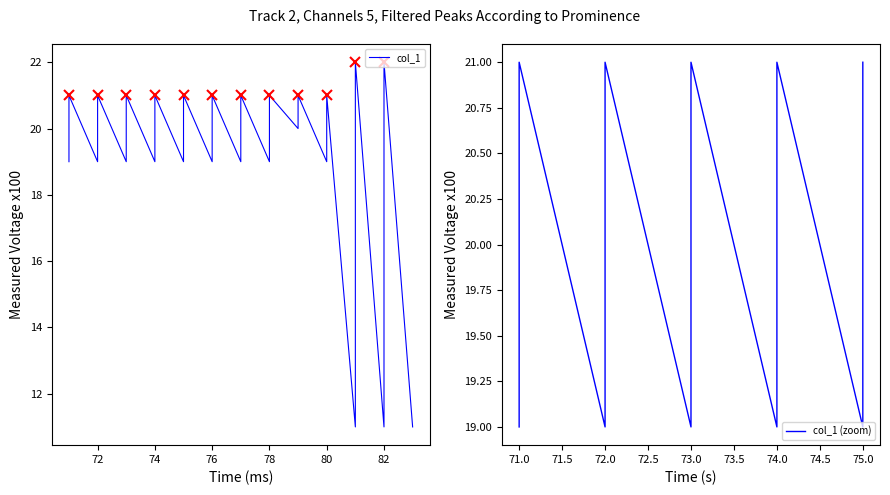

What is the difference between the maximum and second lowest values?

11